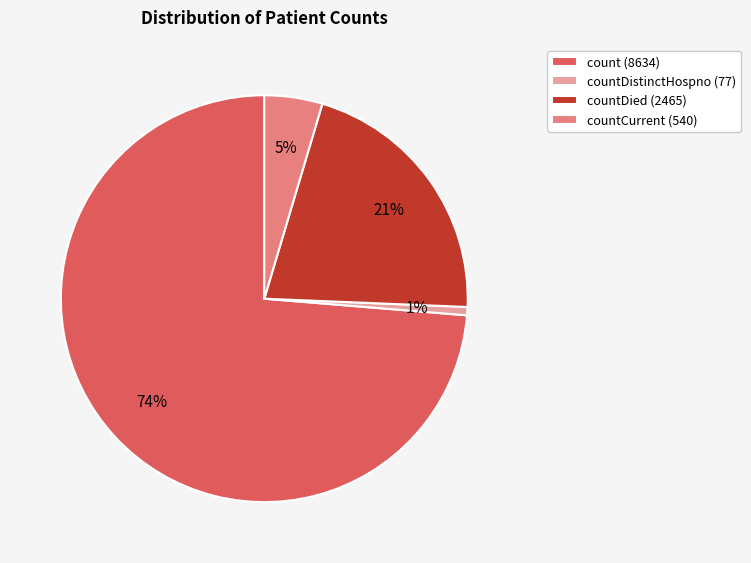

To the nearest percent, what is the difference between the countDied (2465) and countCurrent (540) slice percentages?

16%